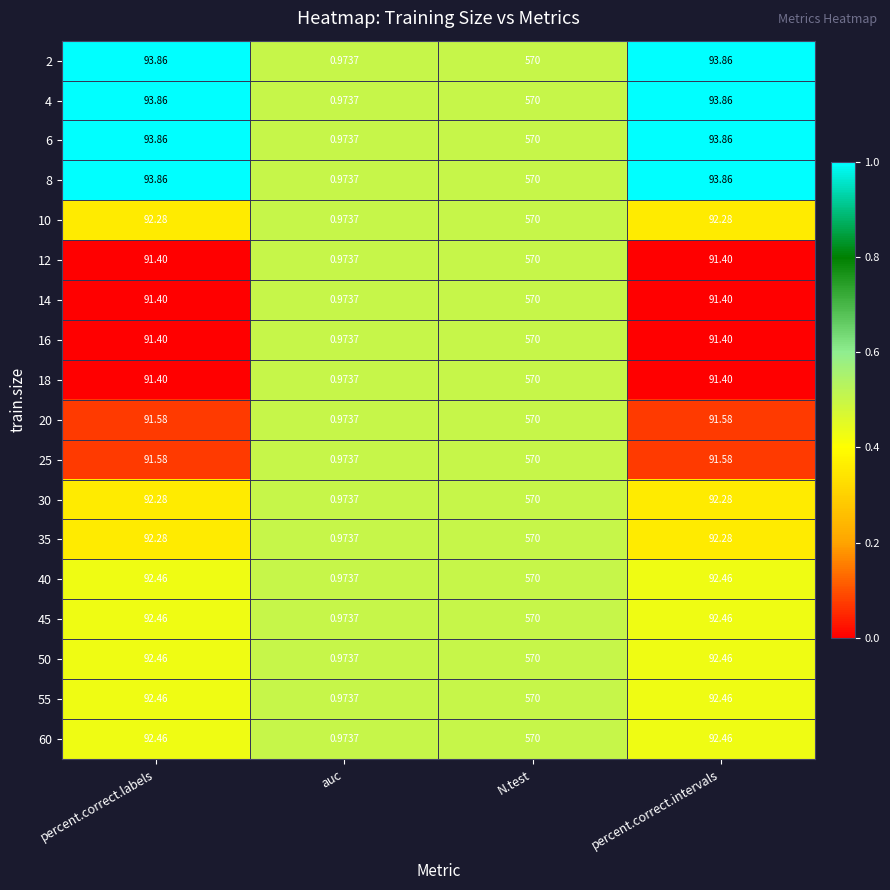

How many distinct data groups are displayed?

18